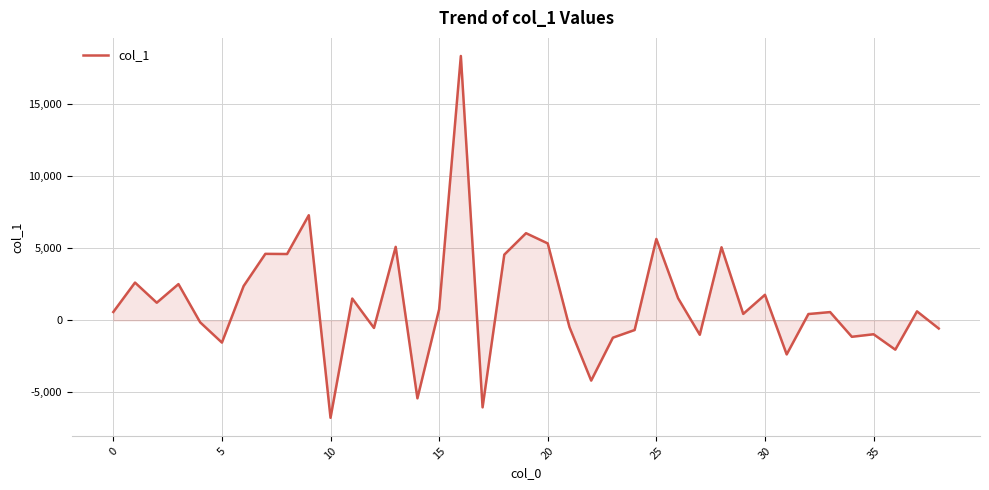

What is the sum of all values?

48613.8